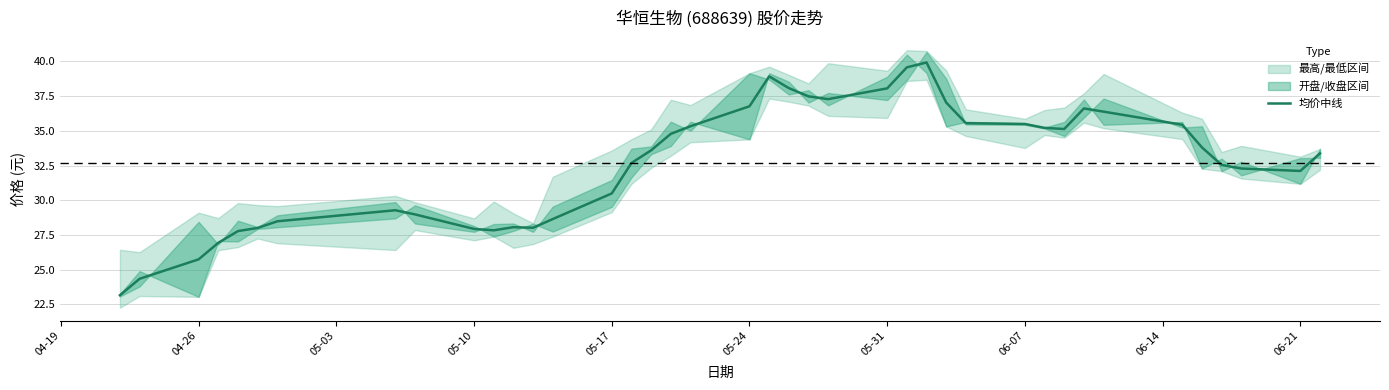

Where is 均价中线 nearest to the value 31?

05-17